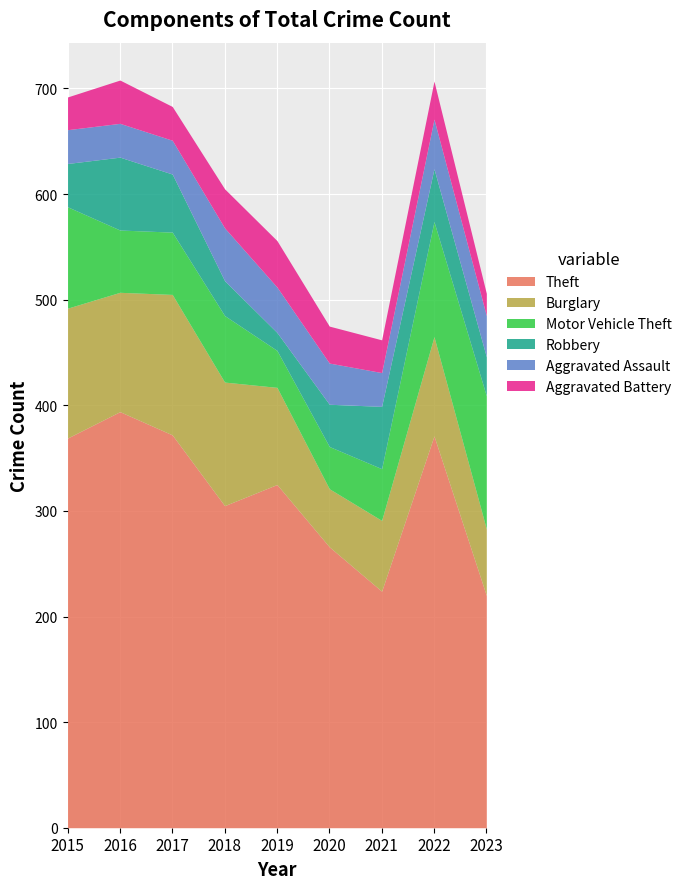

What value does the Robbery series have at 2023, to the nearest 10?

40